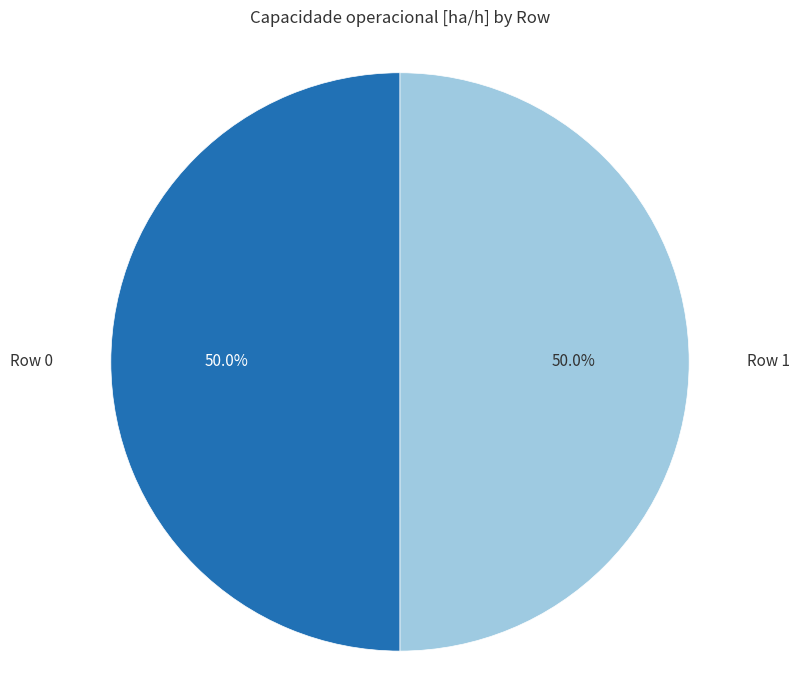

How much of the chart is everything except Row 0?

50.0%